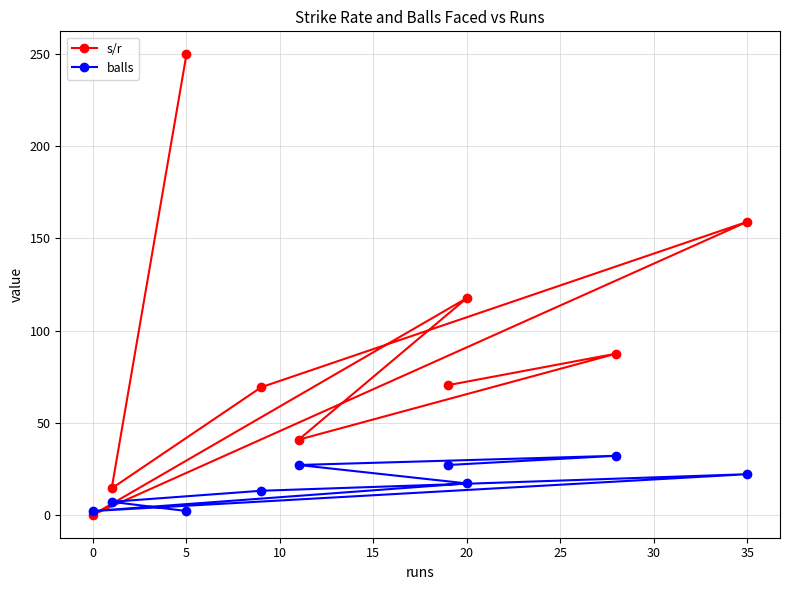

In s/r, how many points are lower than both neighbors (excluding endpoints)?

3